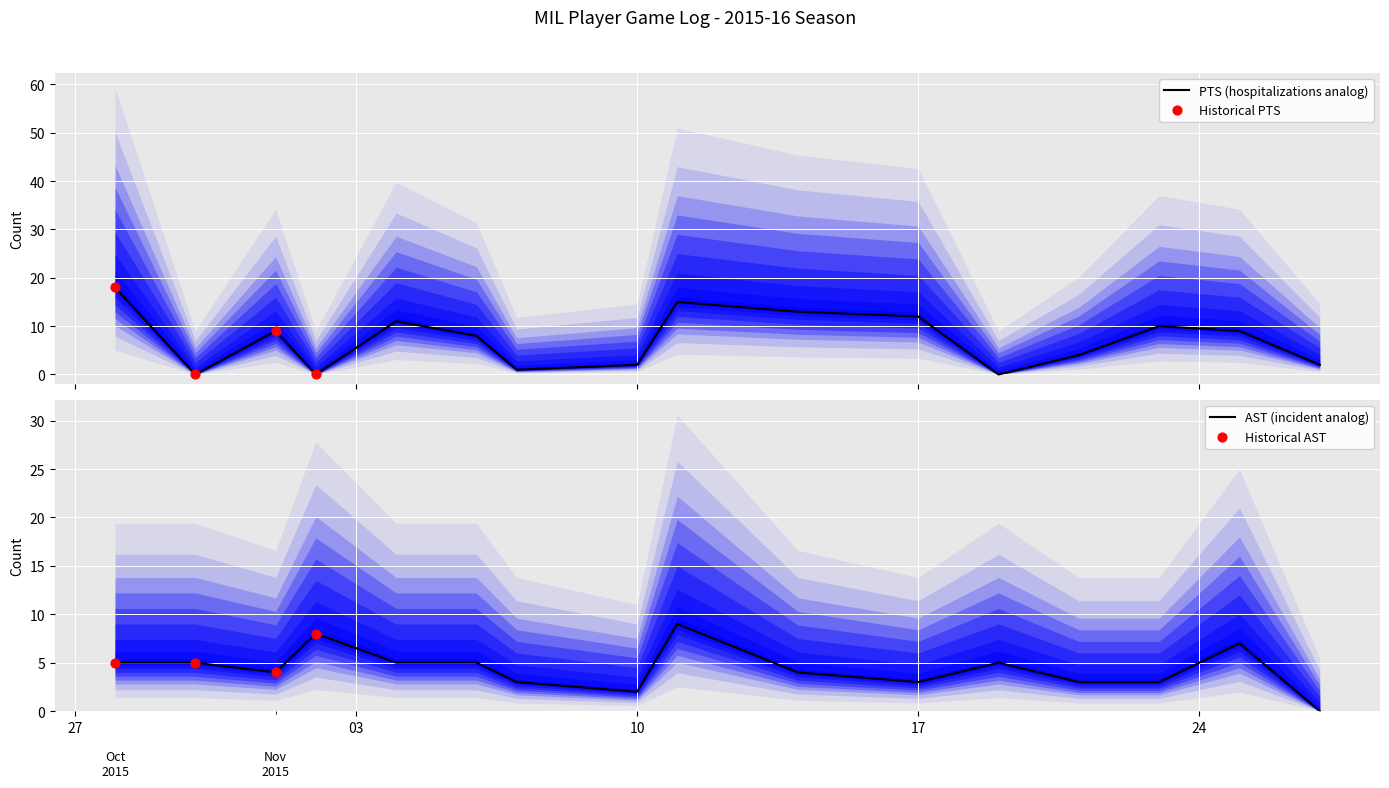

Which series has the largest Y range (max minus min)?

PTS